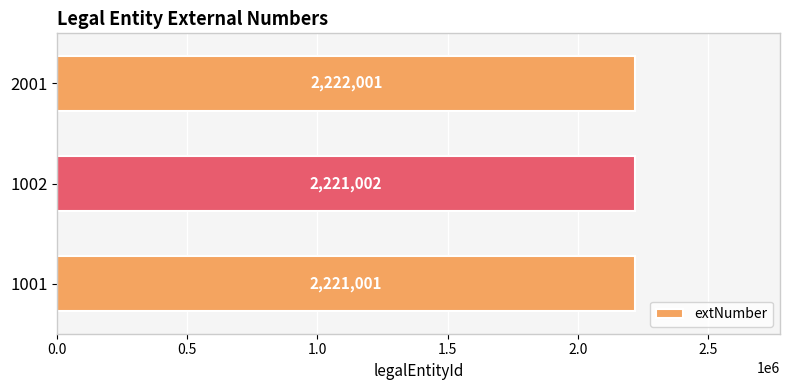

Where is the data nearest to the value 2221501?

1002